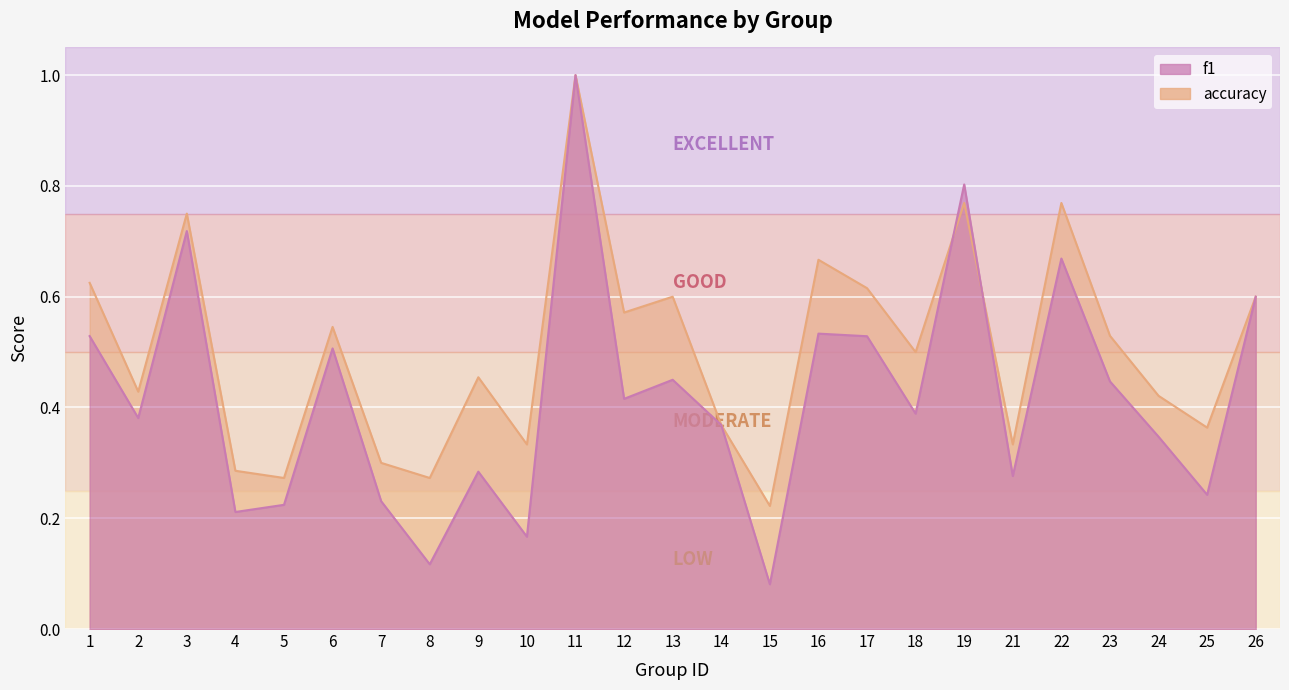

How many distinct data groups are displayed?

2